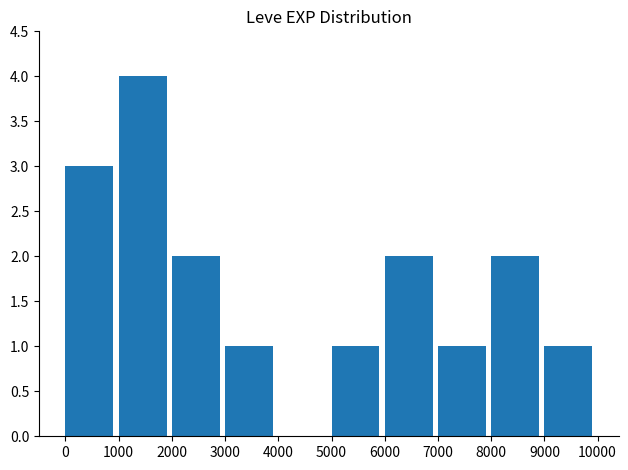

The value at 7000 is 1. True or false?

True